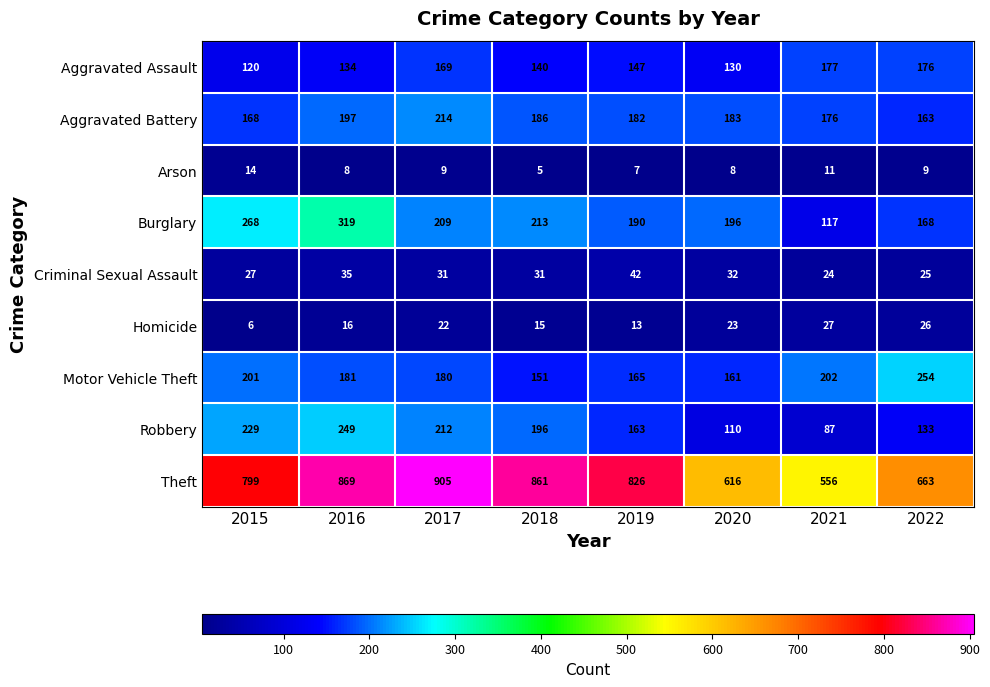

What is the average value of the Motor Vehicle Theft series?

187